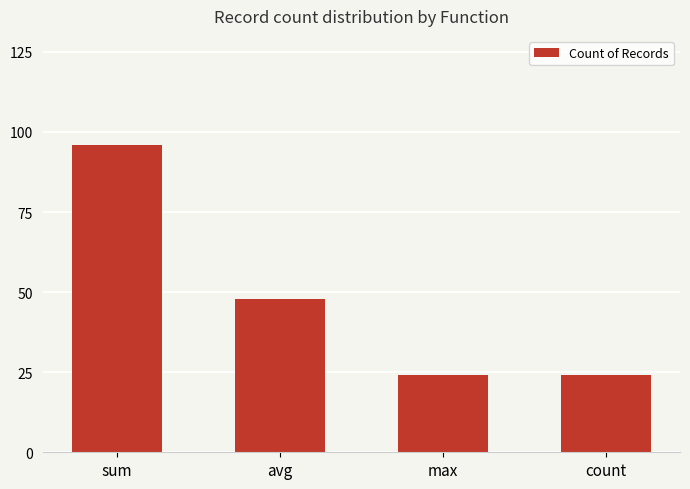

Reading left to right, what are all the values shown in this chart?

sum=96	avg=48	max=24	count=24